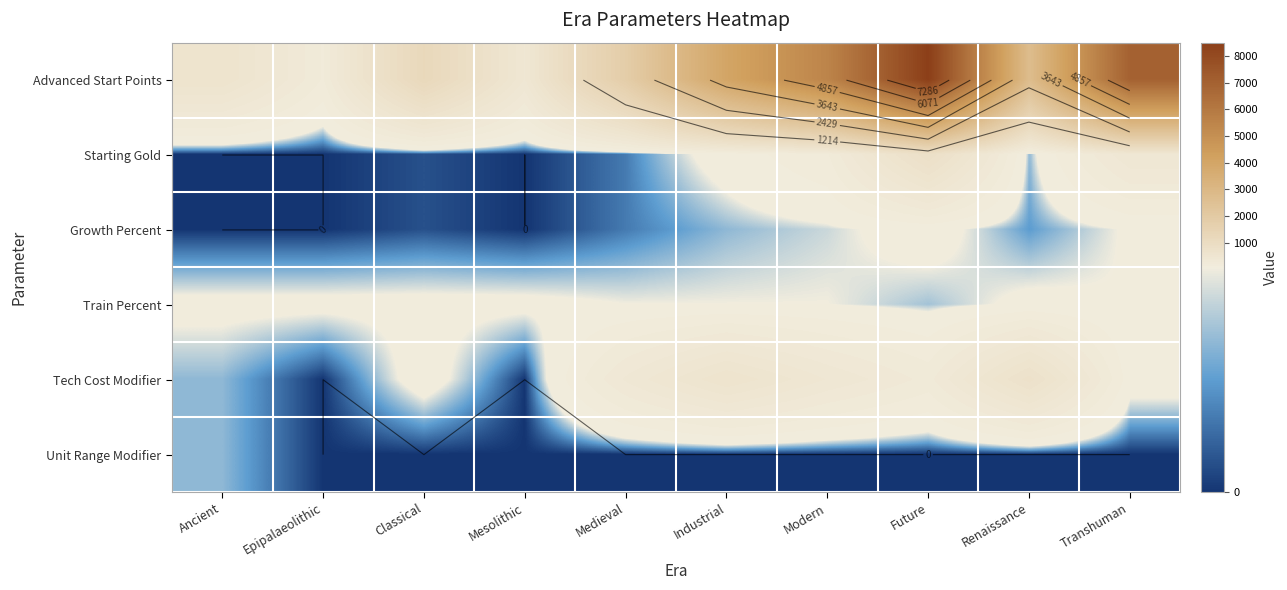

What is the total value across all series at Epipalaeolithic?

285